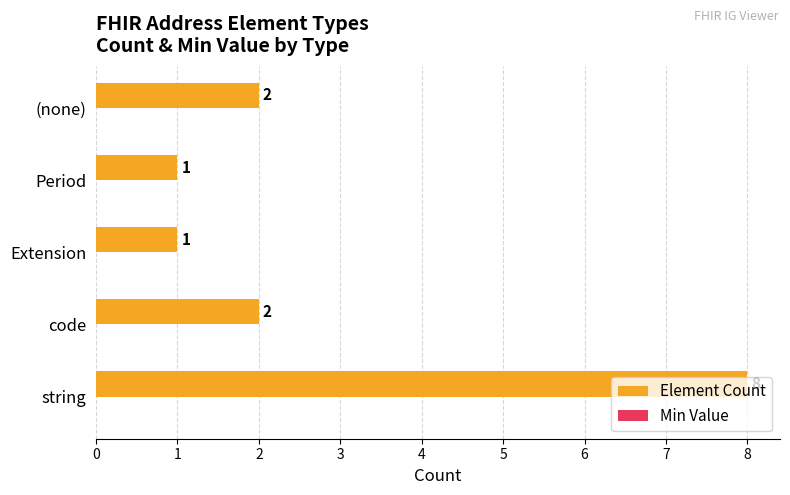

What is the maximum value shown in the chart?

8